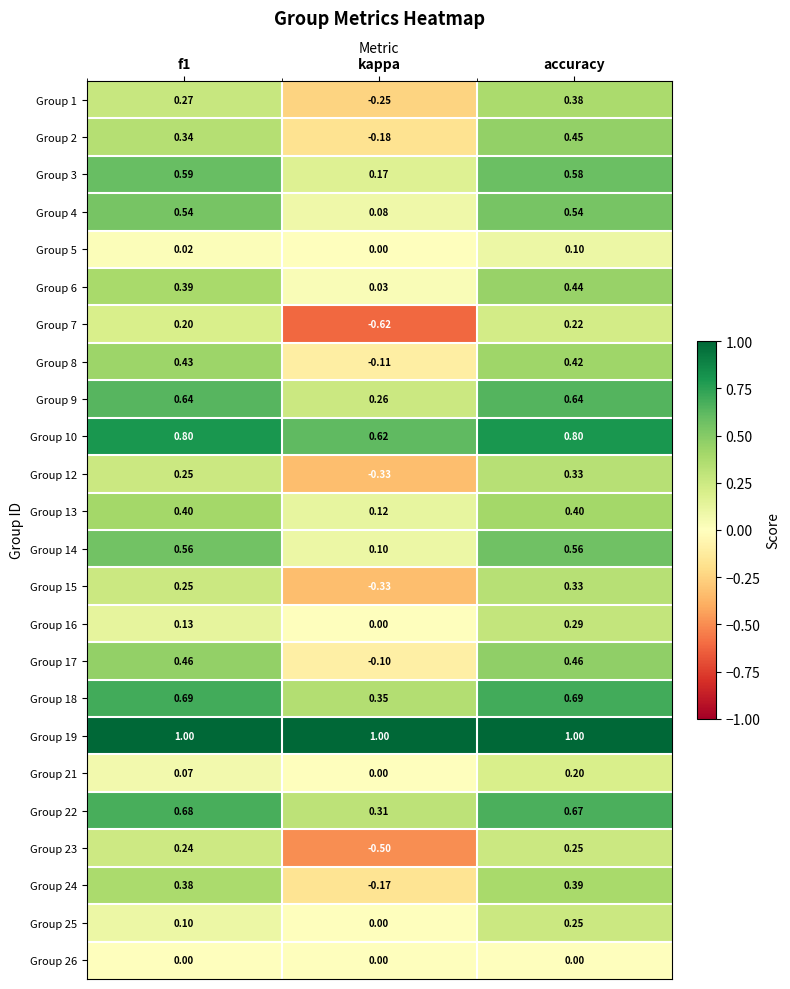

Which series has the largest range (max minus min)?

Group 7